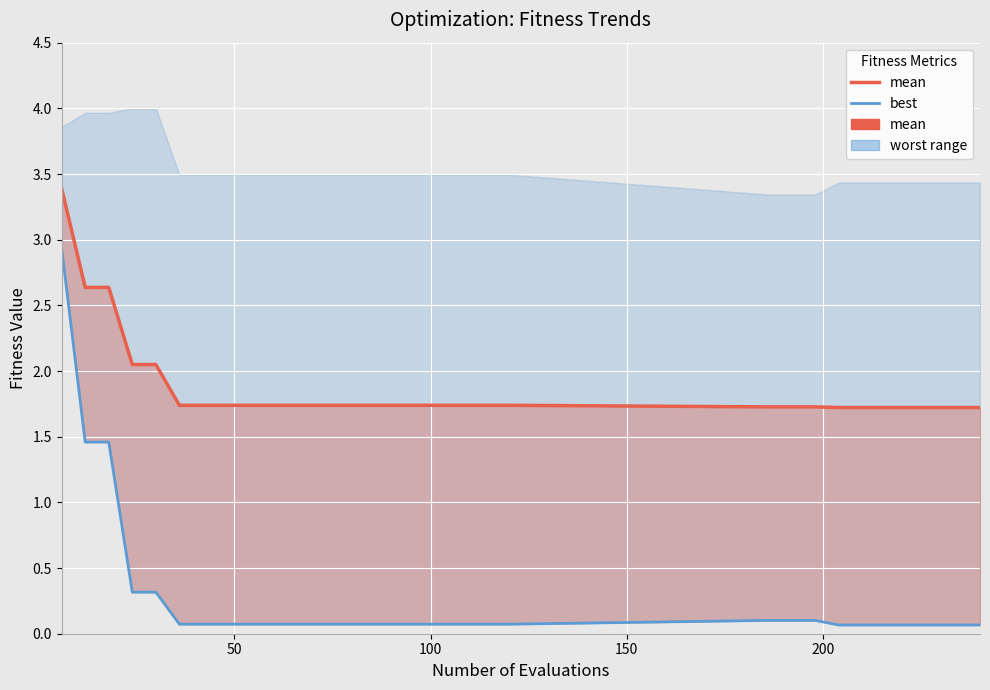

Does the chart display data point markers on the line(s)?

No